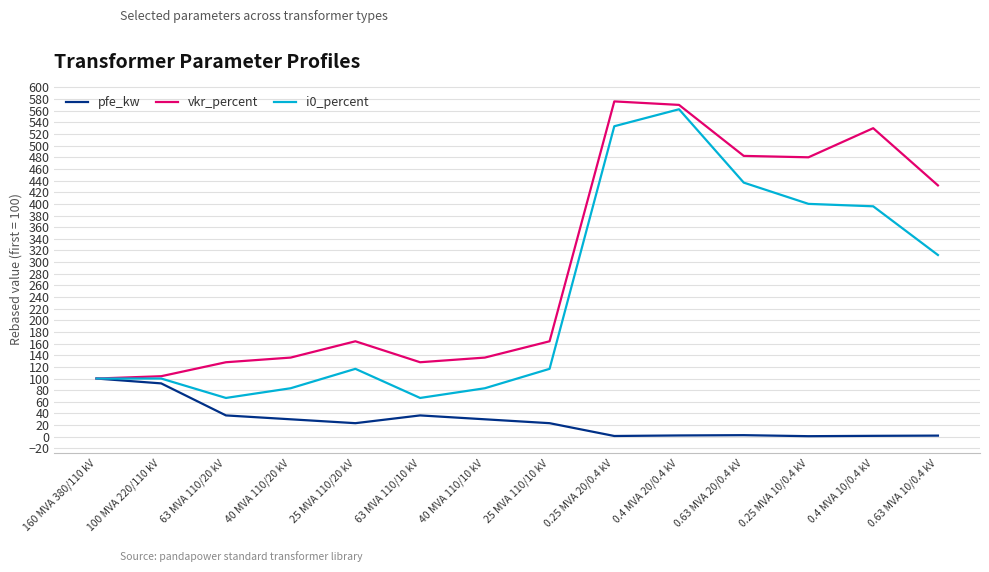

What is the lowest value of the i0_percent series?

66.7